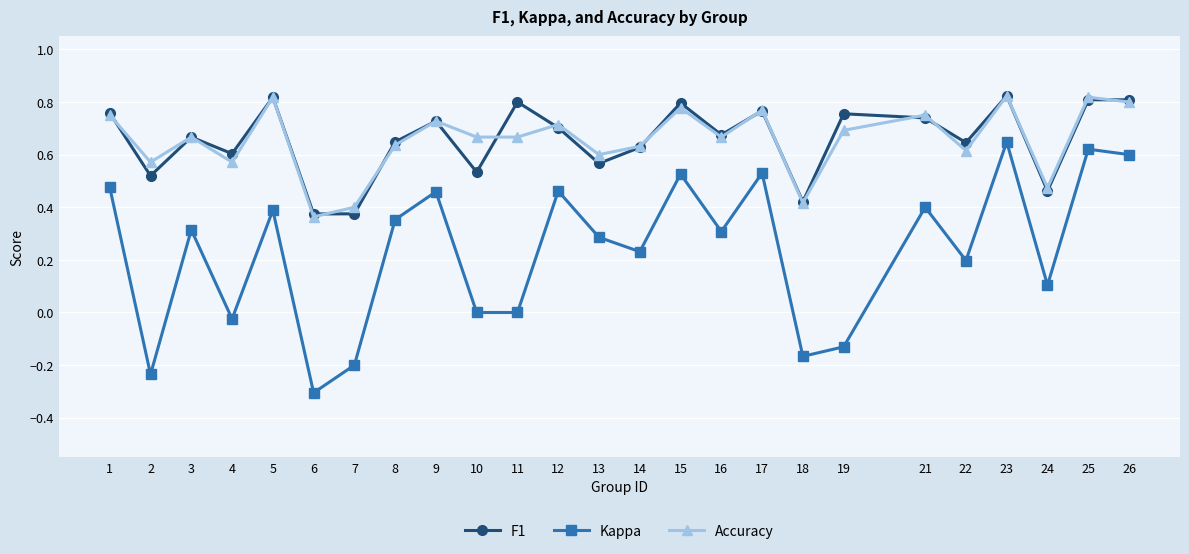

What is the total value across all series at 8?

1.6